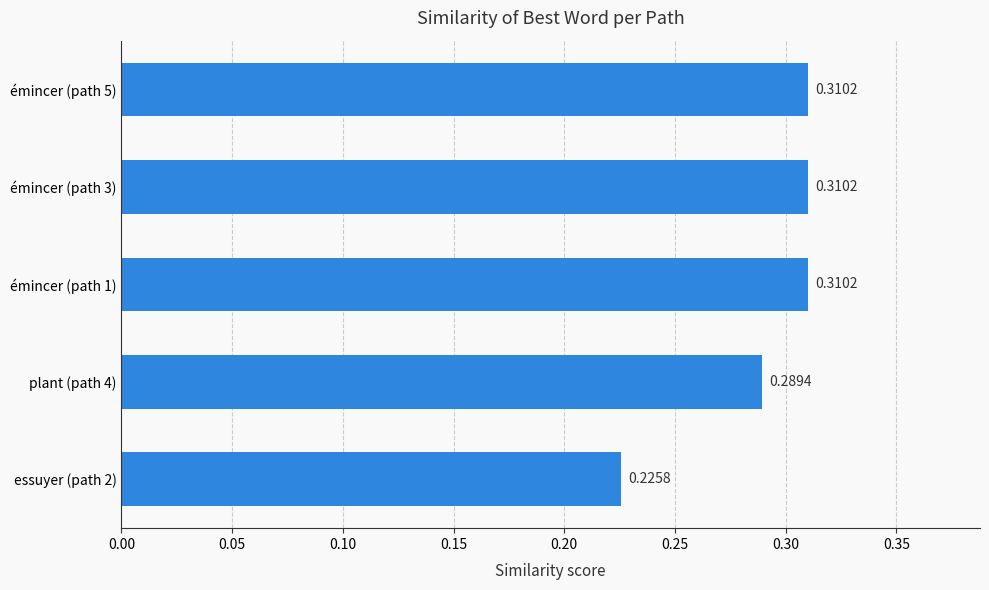

How many series are shown in this chart?

1